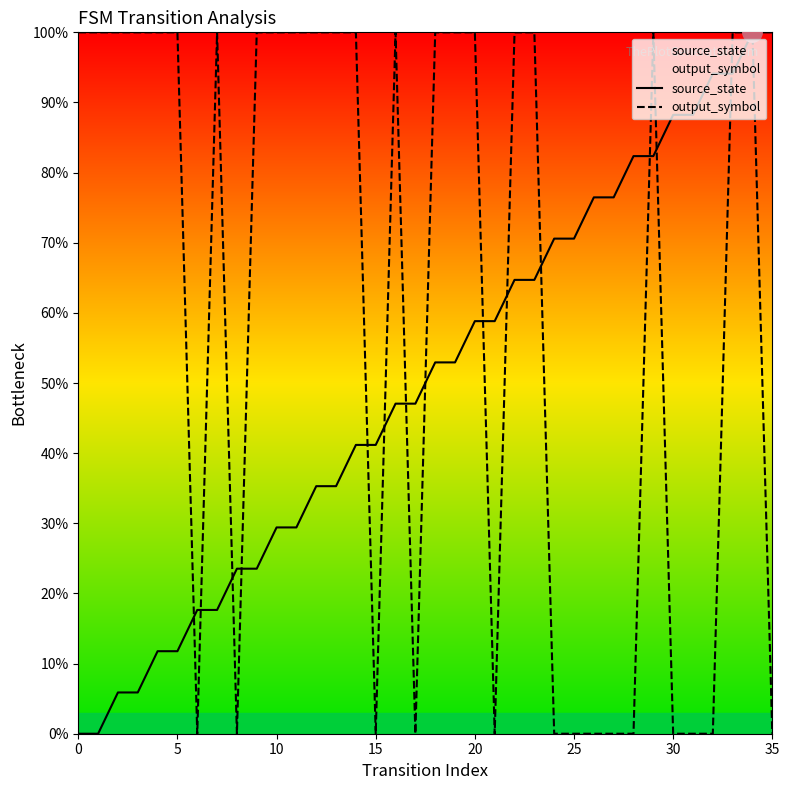

Is the value of source_state at 9 greater than the value of output_symbol at 27?

Yes